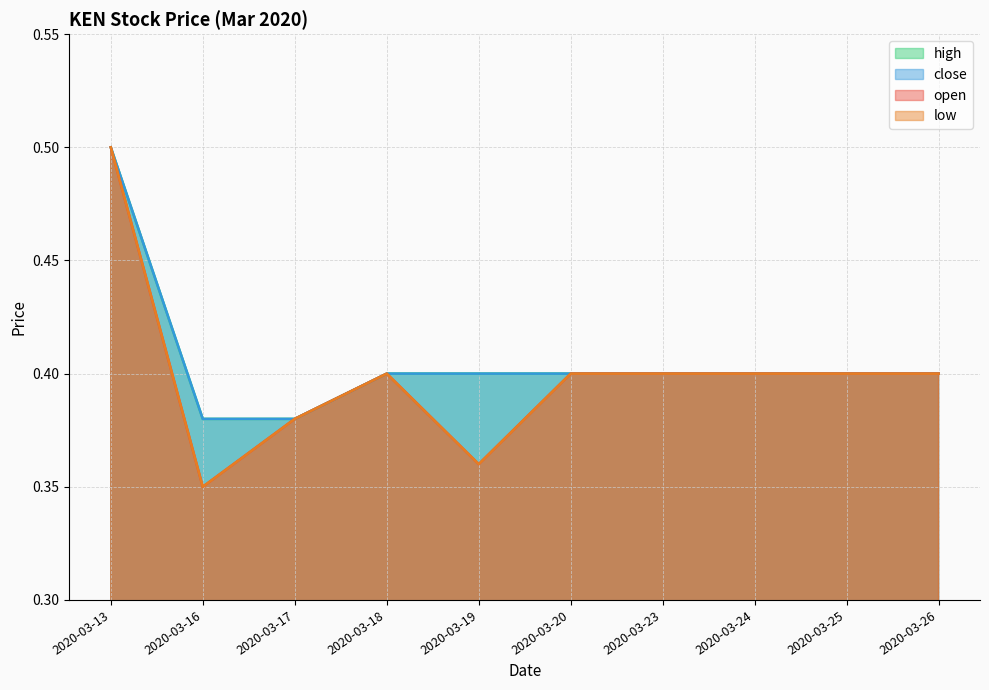

True or false: low and high intersect in this chart.

False